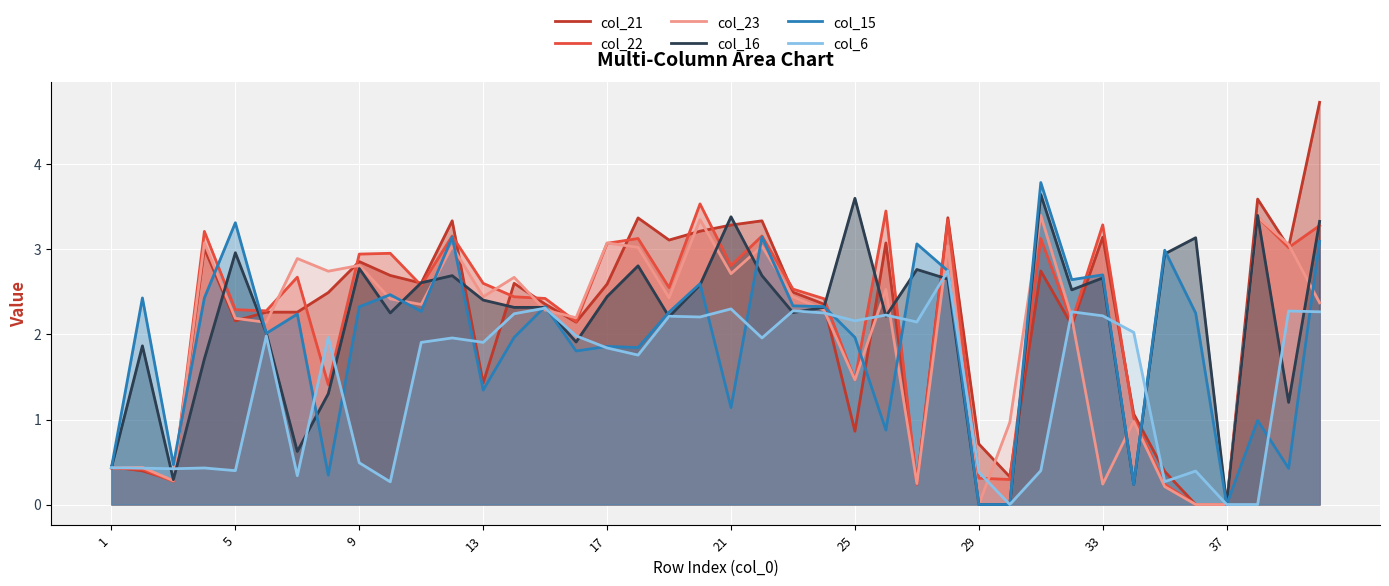

How many values in the col_21 series exceed 2?

28